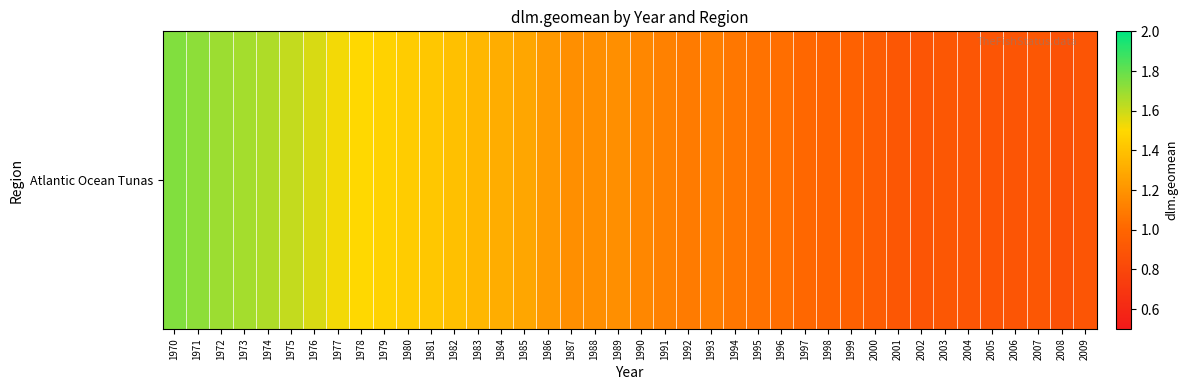

Reading left to right, what are all the values shown in this chart?

1970=1.7	1971=1.7	1972=1.7	1973=1.7	1974=1.7	1975=1.6	1976=1.6	1977=1.5	1978=1.5	1979=1.5	1980=1.4	1981=1.4	1982=1.4	1983=1.4	1984=1.3	1985=1.3	1986=1.2	1987=1.2	1988=1.2	1989=1.2	1990=1.1	1991=1.1	1992=1.1	1993=1.1	1994=1.1	1995=1.1	1996=1.0	1997=1.0	1998=1.0	1999=1.0	2000=0.9	2001=0.9	2002=0.9	2003=0.9	2004=0.9	2005=0.9	2006=0.9	2007=0.9	2008=0.9	2009=0.9